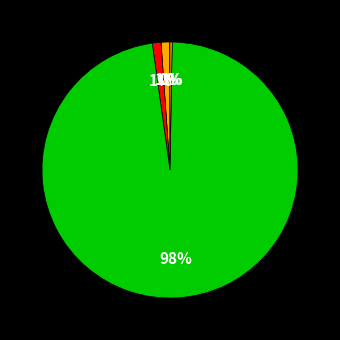

How many slices are in this pie chart?

5